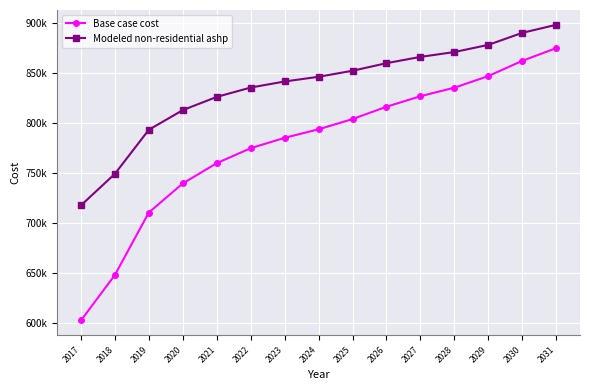

Reading left to right, what are all the values shown in this chart?

Base case cost: 2017=602754.5	2018=648216.4	2019=710667.0	2020=739751.8	2021=760002.3	2022=774952.4	2023=785349.6	2024=793843.9	2025=804105.1	2026=816405.0	2027=826938.0	2028=835432.4	2029=847052.7	2030=862314.4	2031=875005.7
Modeled non-residential ashp: 2017=717779.2	2018=749336.2	2019=793382.6	2020=813020.7	2021=826224.9	2022=835583.5	2023=841643.3	2024=846345.5	2025=852378.0	2026=859939.1	2027=866239.6	2028=871079.5	2029=878242.4	2030=890277.0	2031=898319.2